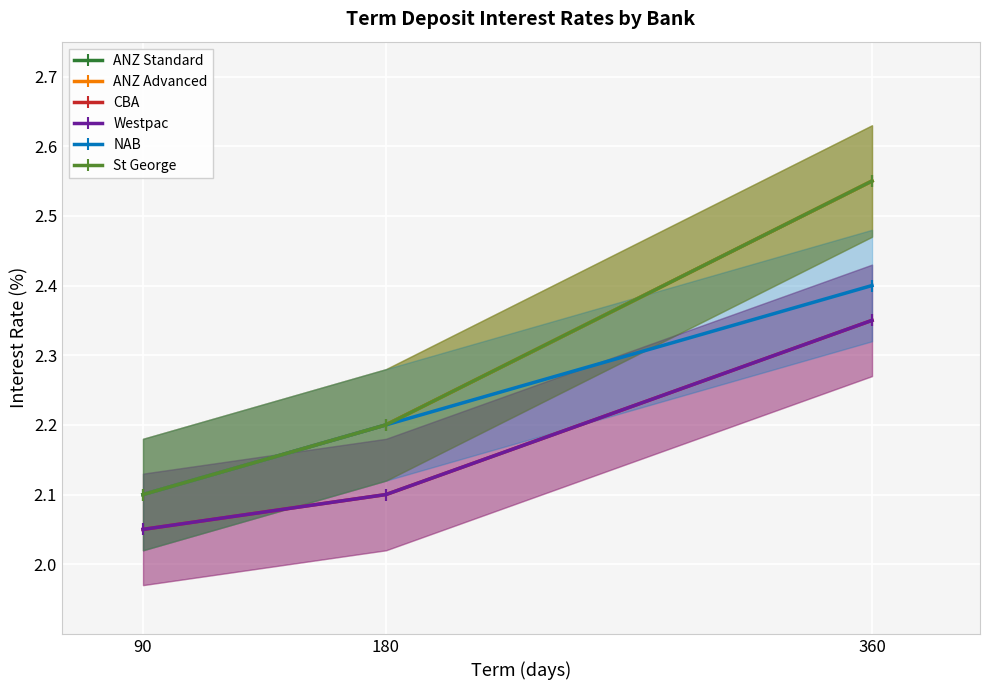

Reading right to left, list all the values displayed in this chart.

ANZ Standard: 2.5	2.2	2.1
ANZ Advanced: 2.5	2.2	2.1
CBA: 2.4	2.1	2.0
Westpac: 2.4	2.1	2.0
NAB: 2.4	2.2	2.1
St George: 2.5	2.2	2.1